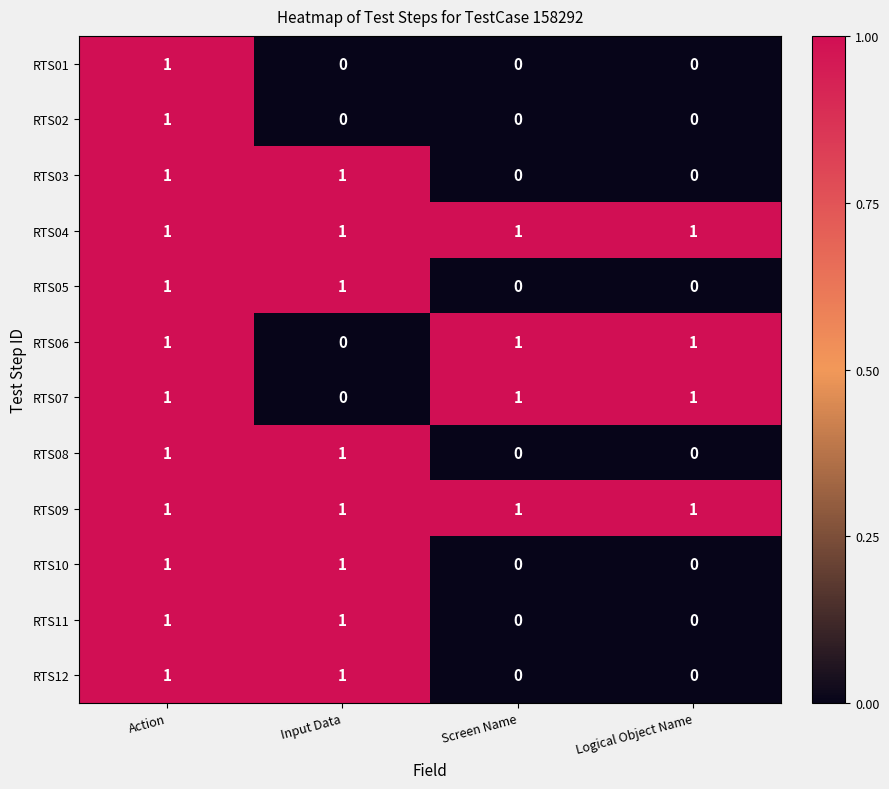

The RTS01 series shows 0 at Screen Name. True or false?

True